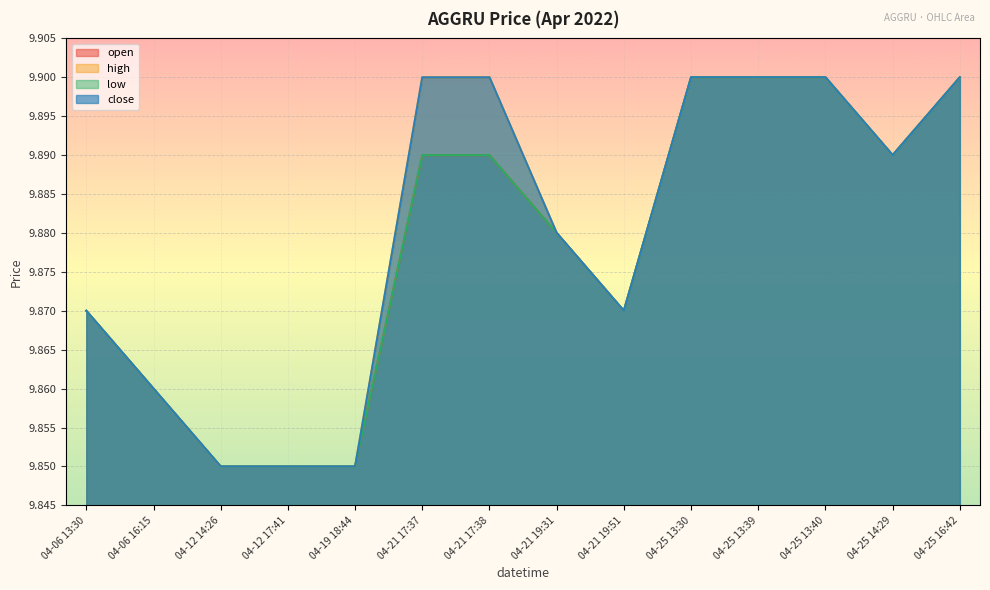

Reading left to right, transcribe all the data shown in this chart.

open: 9.9	9.9	9.8	9.8	9.8	9.9	9.9	9.9	9.9	9.9	9.9	9.9	9.9	9.9
high: 9.9	9.9	9.8	9.8	9.8	9.9	9.9	9.9	9.9	9.9	9.9	9.9	9.9	9.9
low: 9.9	9.9	9.8	9.8	9.8	9.9	9.9	9.9	9.9	9.9	9.9	9.9	9.9	9.9
close: 9.9	9.9	9.8	9.8	9.8	9.9	9.9	9.9	9.9	9.9	9.9	9.9	9.9	9.9